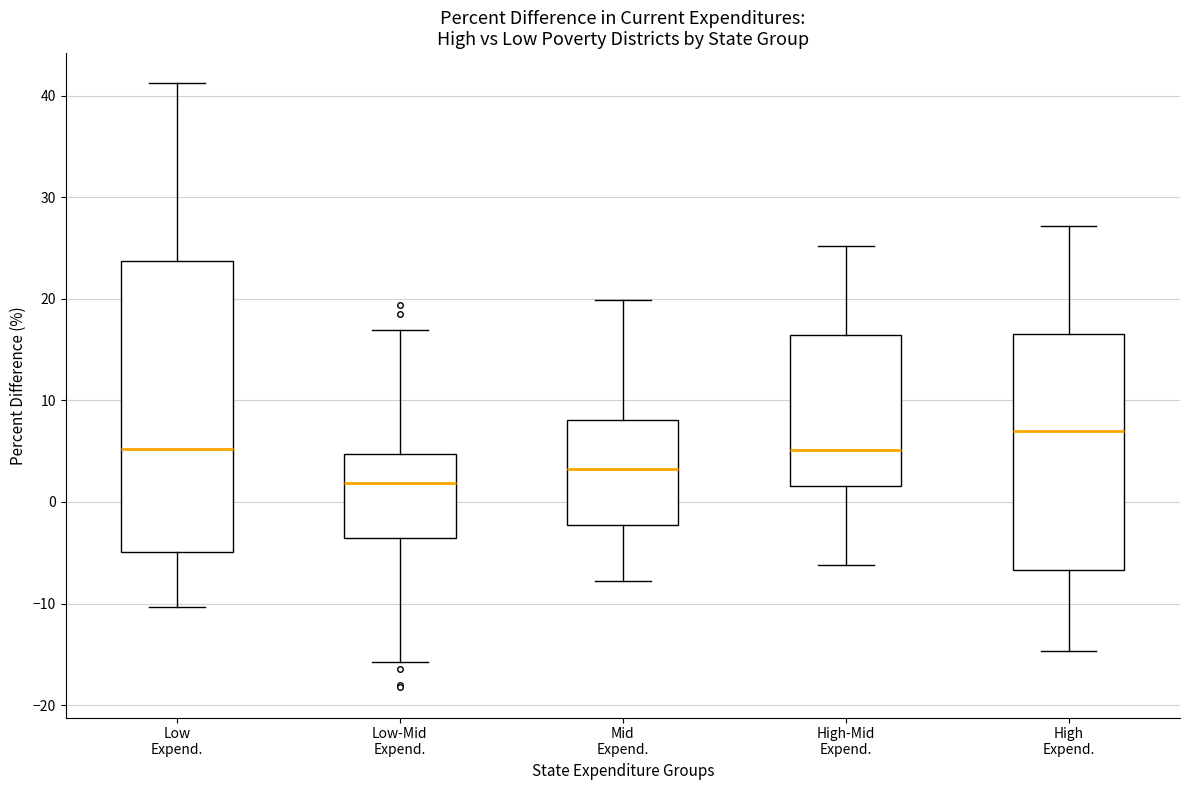

Where does the lower whisker of the box for High-Mid Expend. end on the y-axis? The values are not printed on the chart, so give them approximately, as read against the axis.

-6